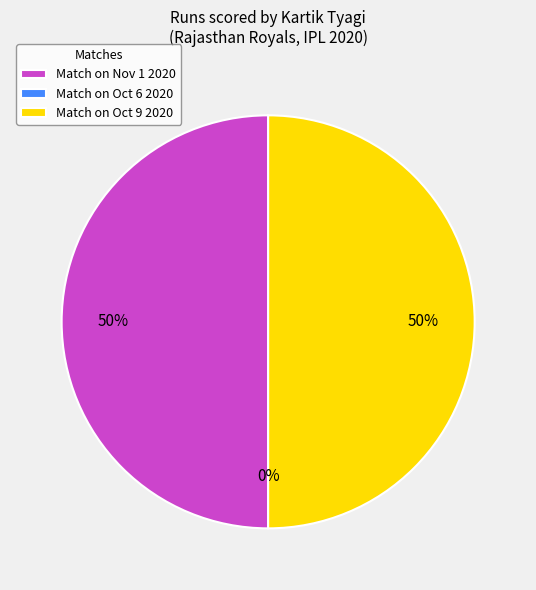

Does Nov 1 2020 account for over 50% of the chart?

No